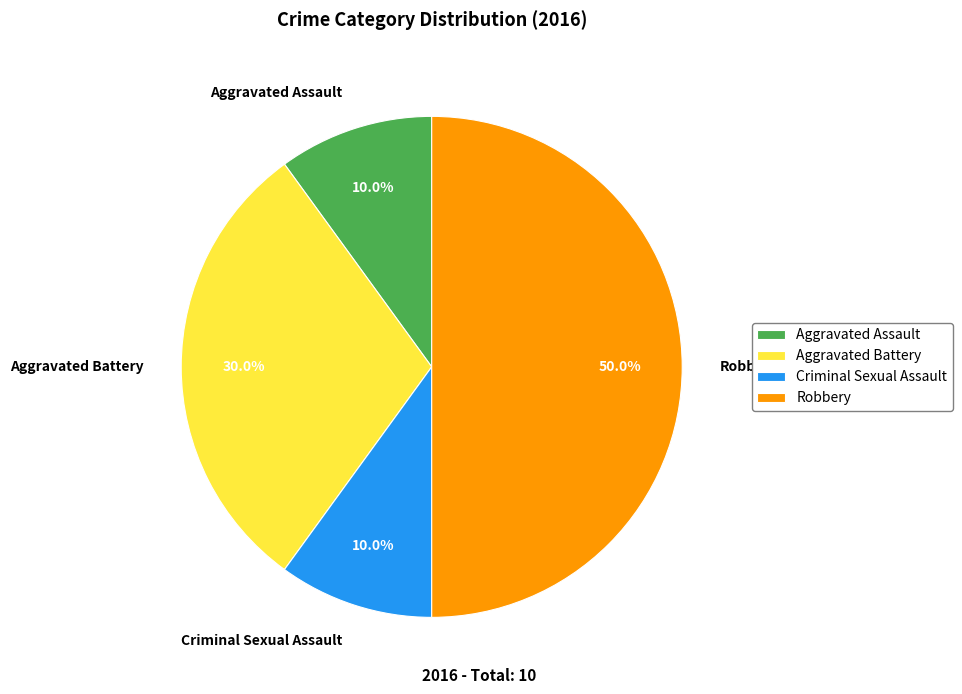

Which slice is the largest?

Robbery